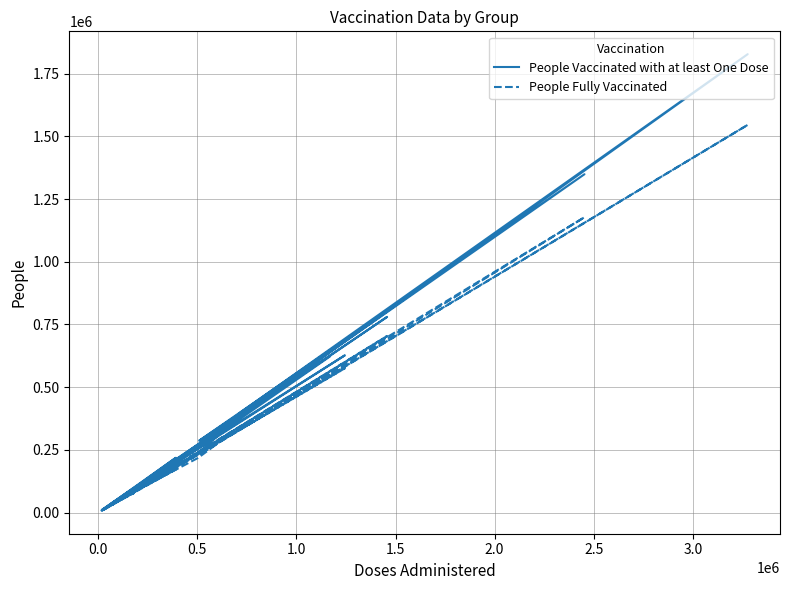

What is the sum of all People Vaccinated with at least One Dose values?

9188446